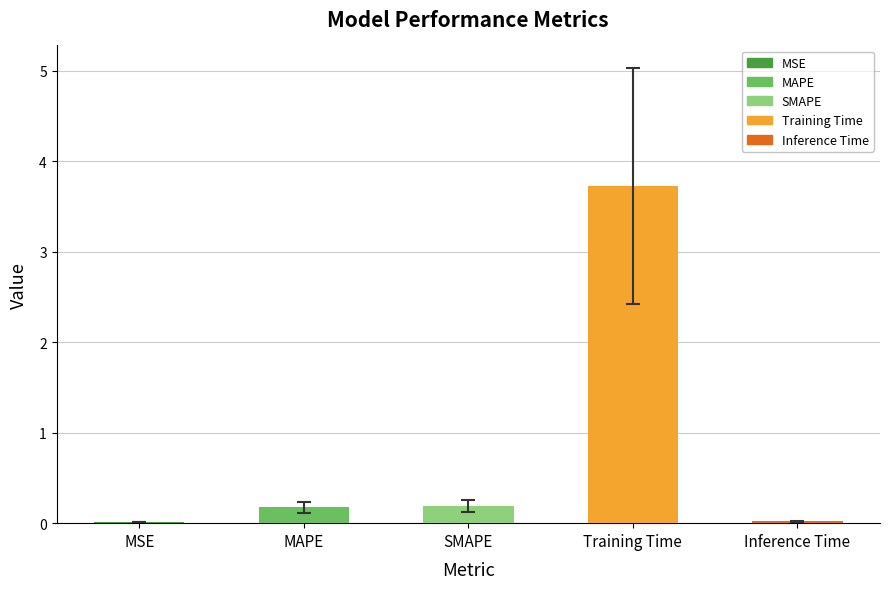

Is it true that the value at MSE is 0.0?

True